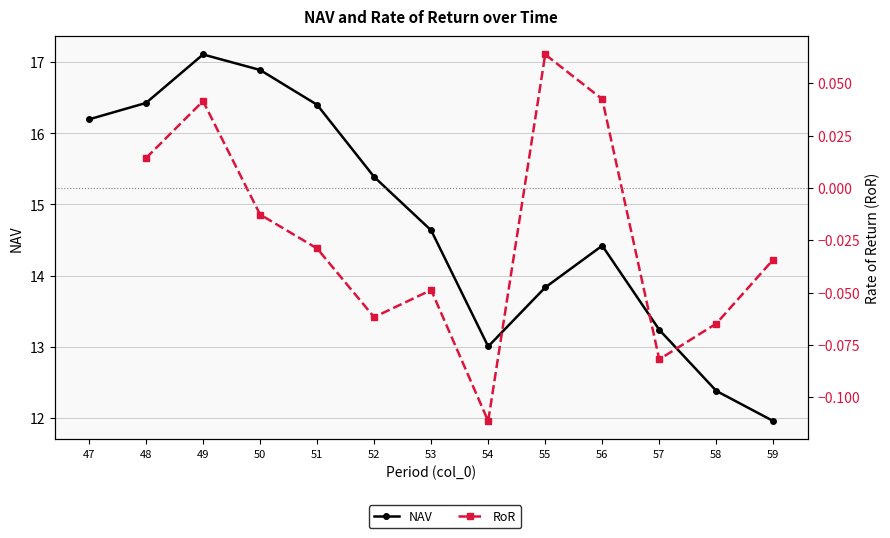

Is the value of NAV at 56 greater than the value of RoR at 58?

Yes